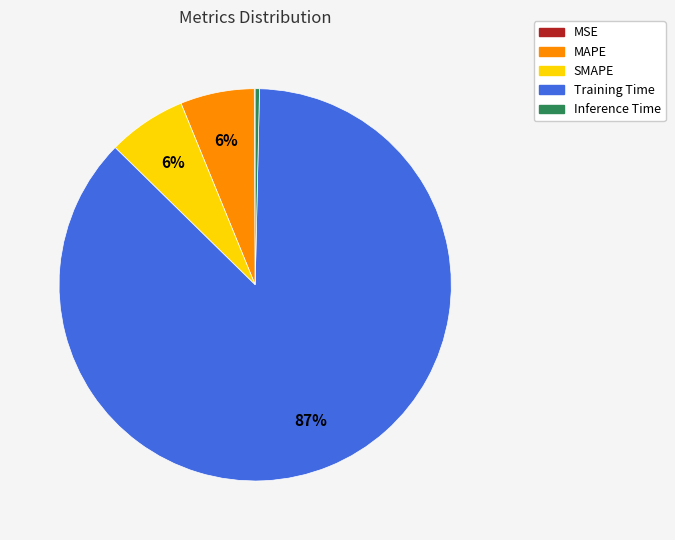

To the nearest percent, what is the average slice percentage?

20%